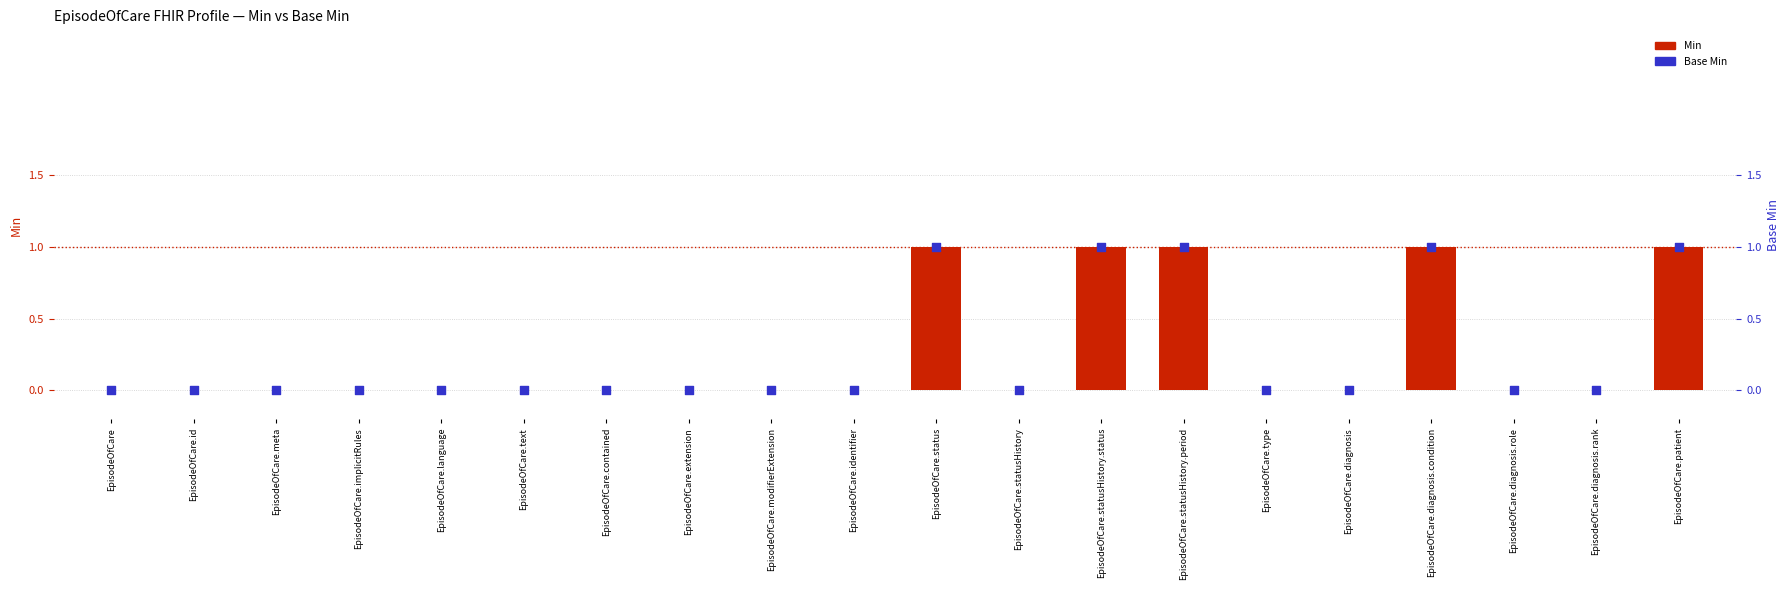

Which series contains the lowest Y value?

Min